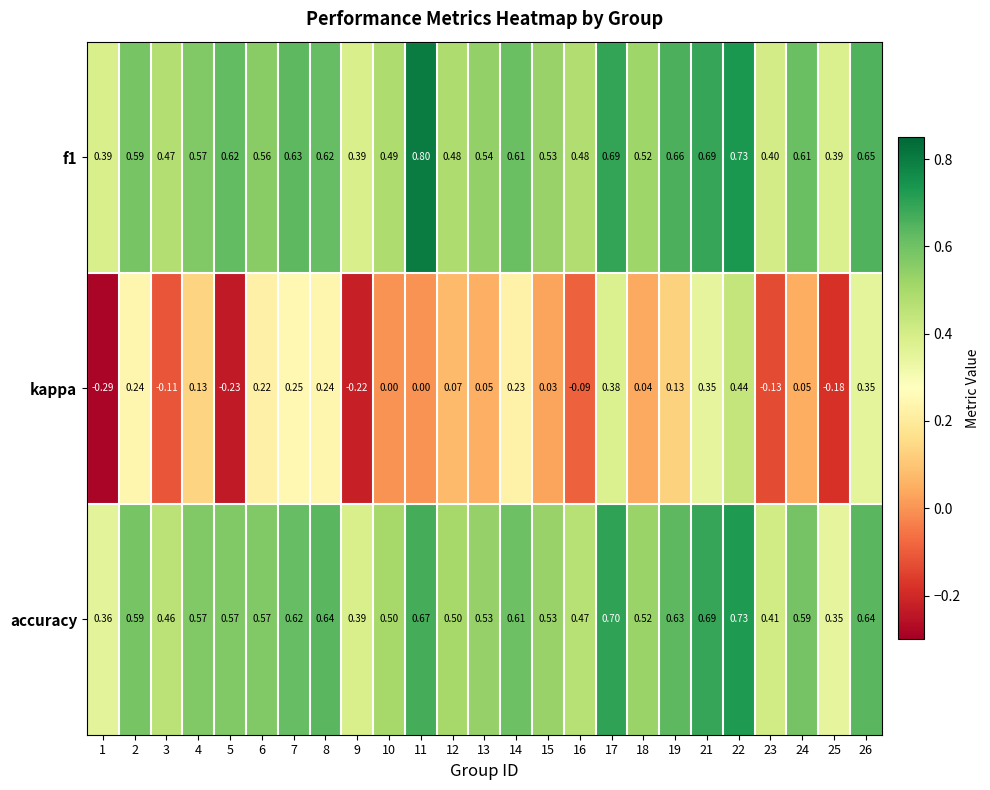

At which category is the sum across all series the highest?

22